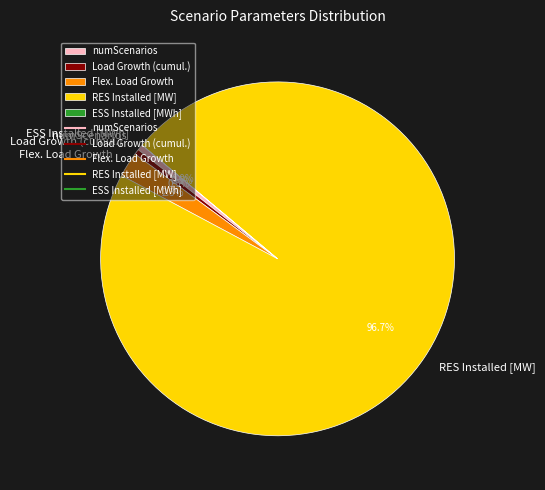

Which slice is the largest?

RES Installed [MW]